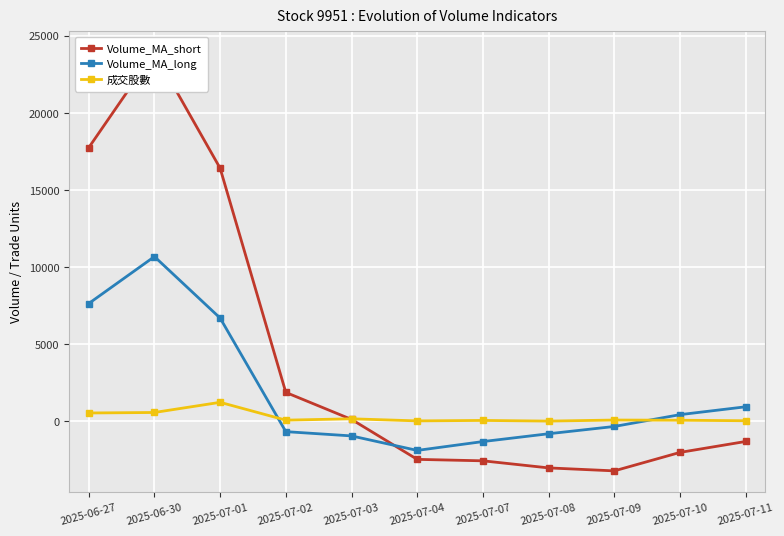

What is the sum of all 成交股數 values?

2901.0